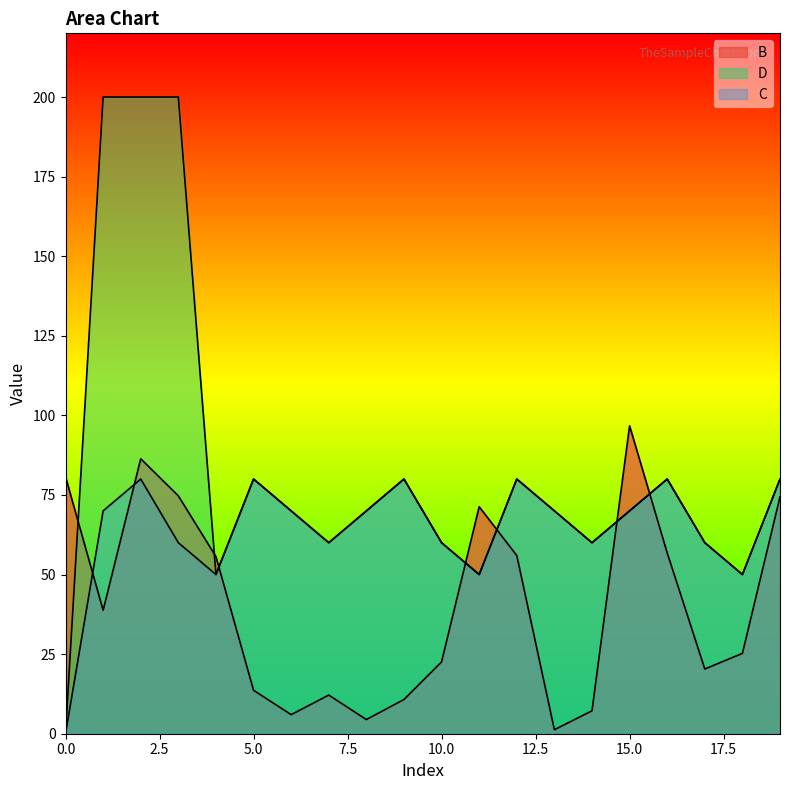

What is the highest value of the D_line series?

200.0